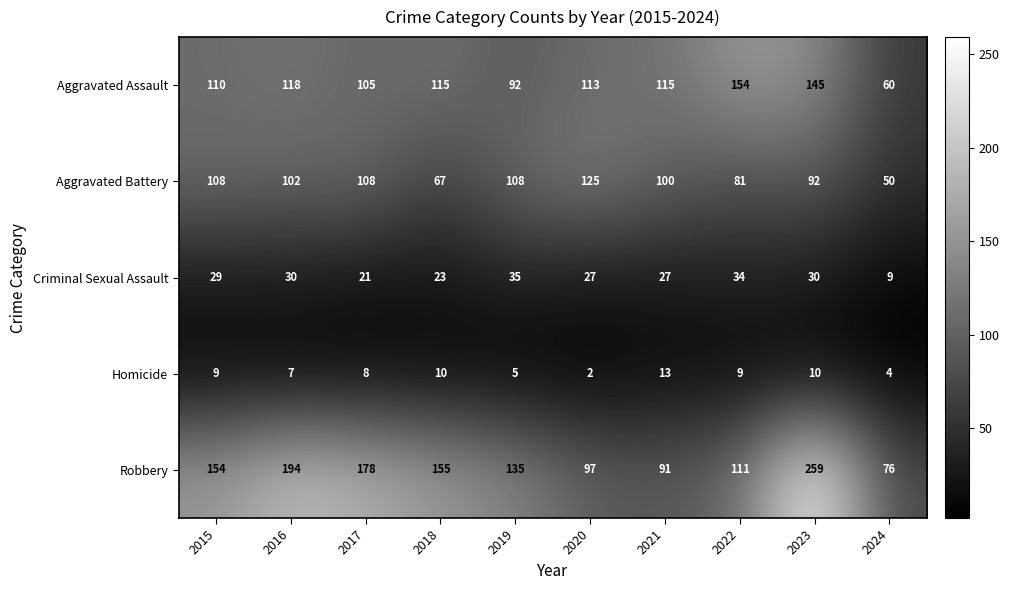

Is it true that Homicide equals 5 at 2019?

True